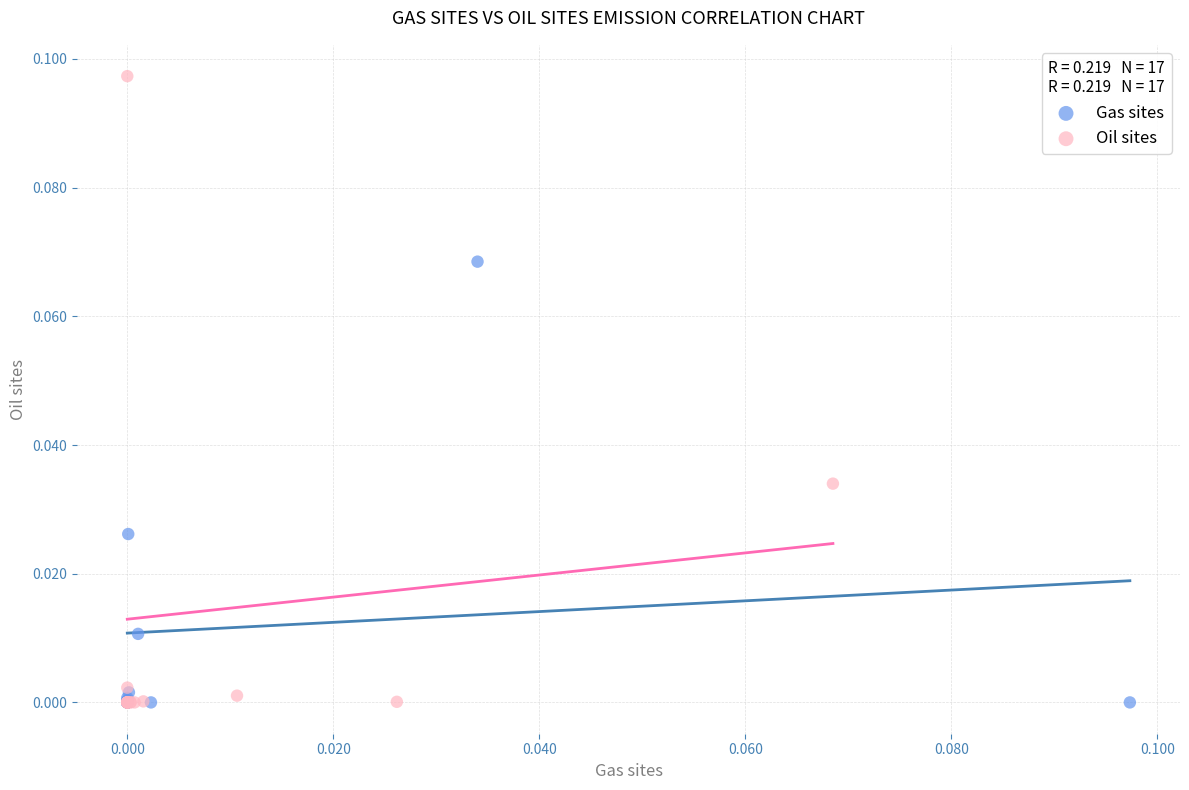

Which series contains the highest Y value?

Oil sites